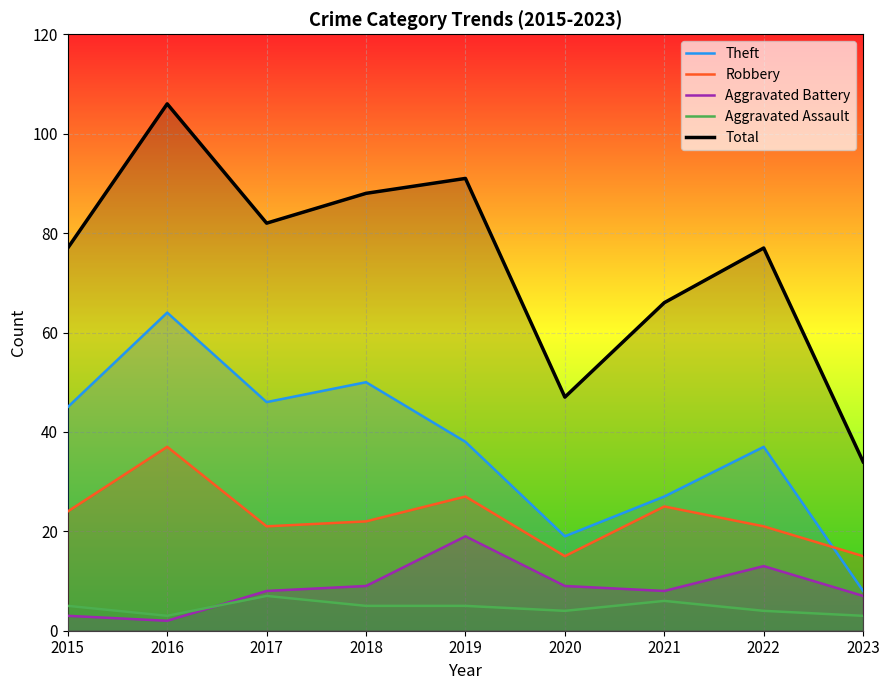

List the series in order of their peak value, highest first.

Total, Theft, Robbery, Aggravated Battery, Aggravated Assault